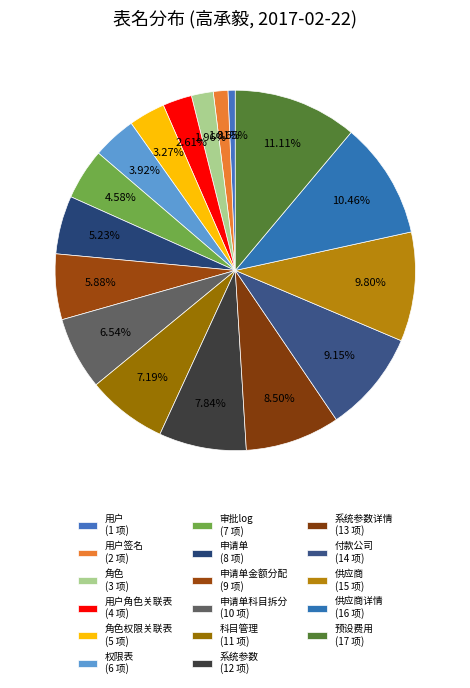

How many segments does this pie chart have?

17